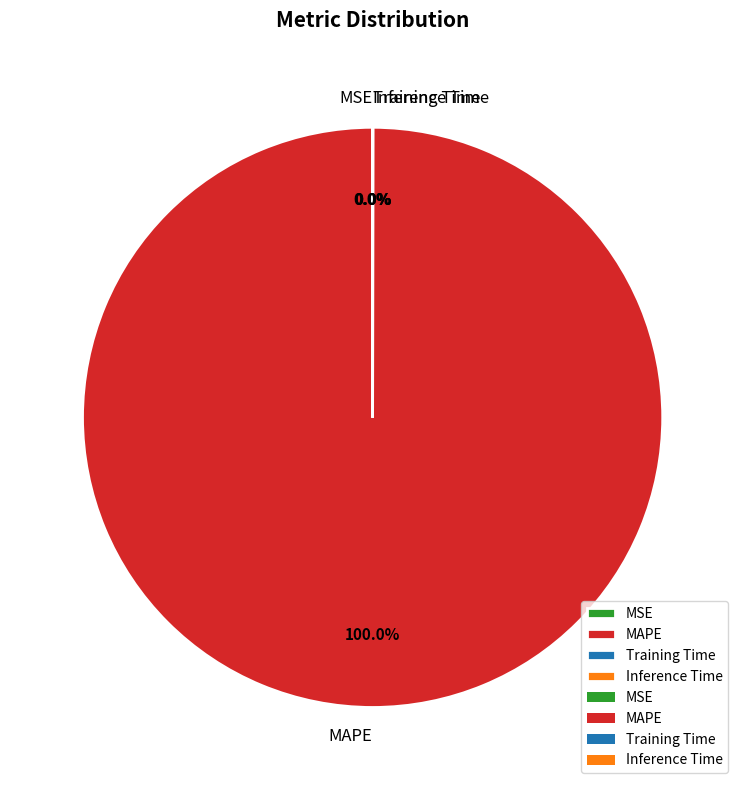

Which category has the biggest portion of the pie?

MAPE